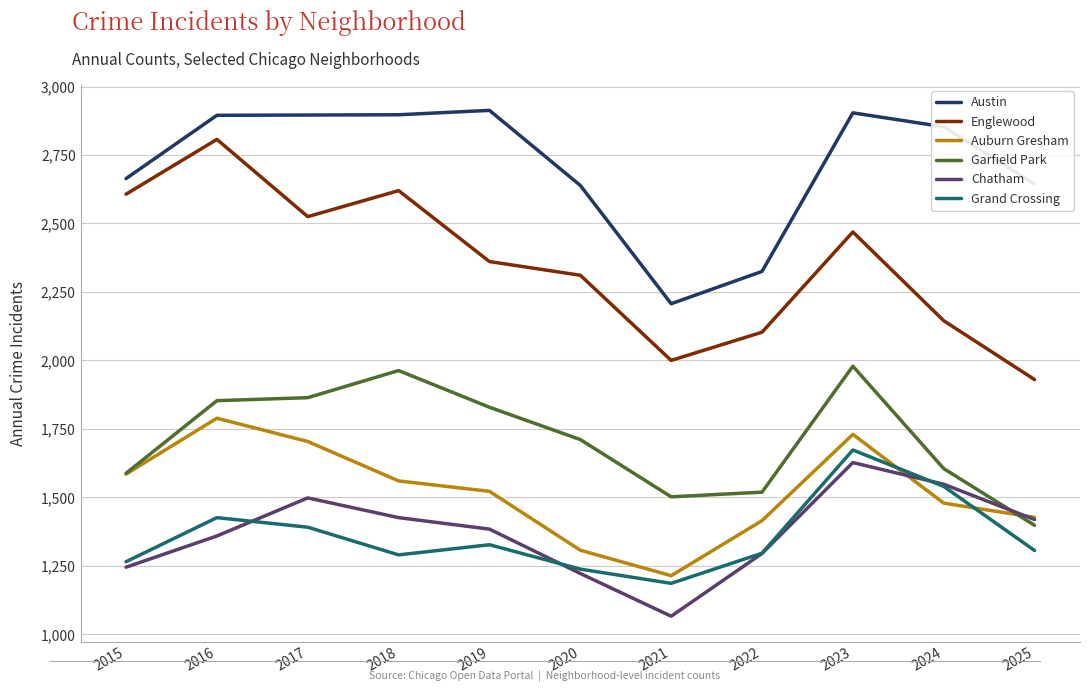

Which series has the largest total across all categories?

Austin